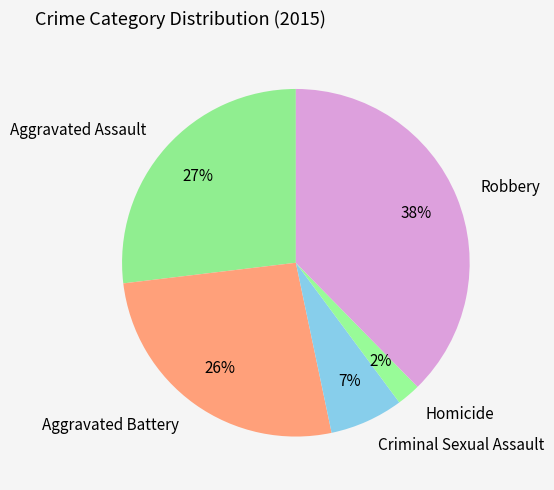

Is it true that Criminal Sexual Assault is 7% of the pie?

True